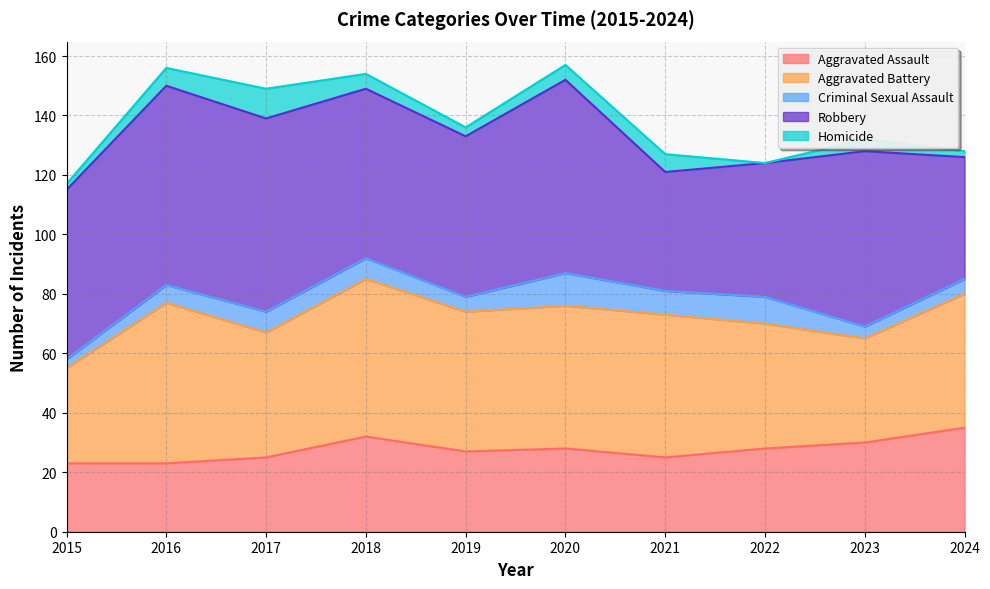

Does the chart display data point markers on the line(s)?

No